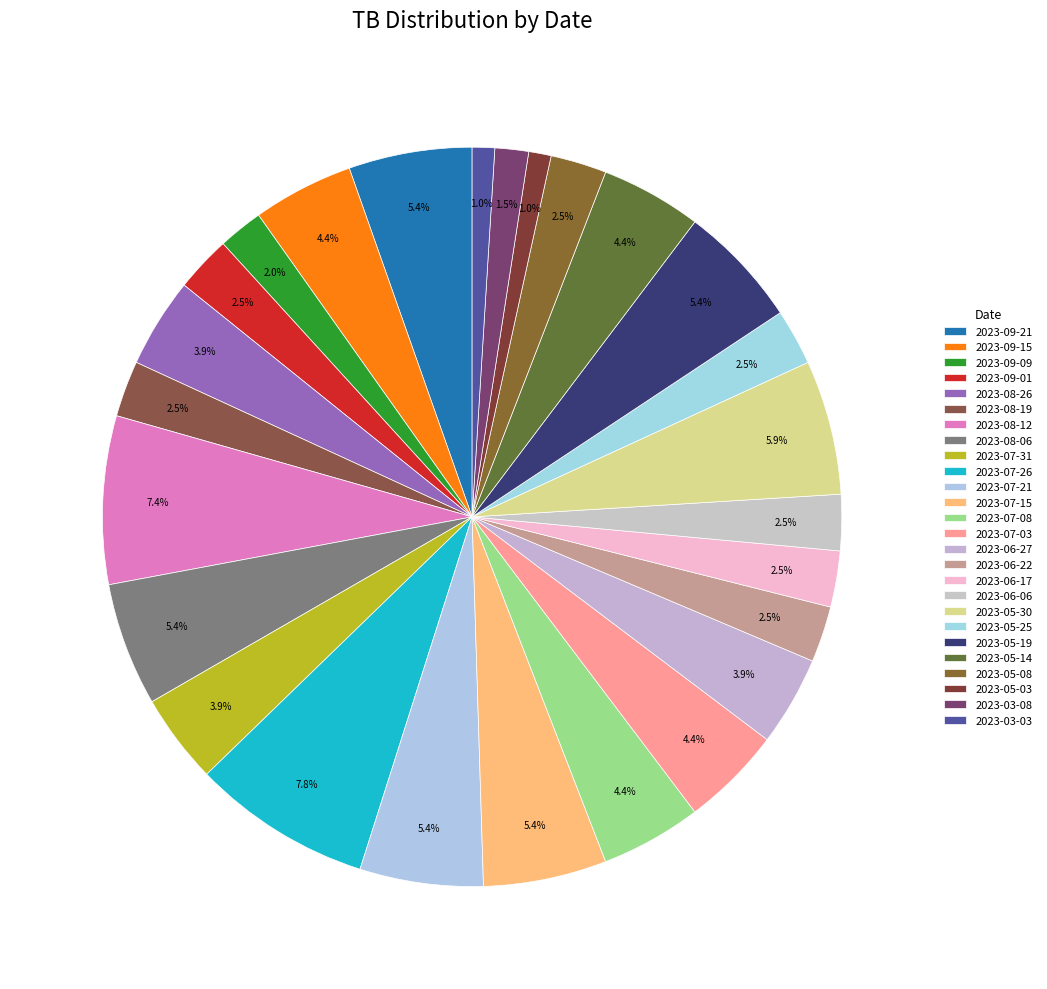

Is there a majority slice in this chart?

No